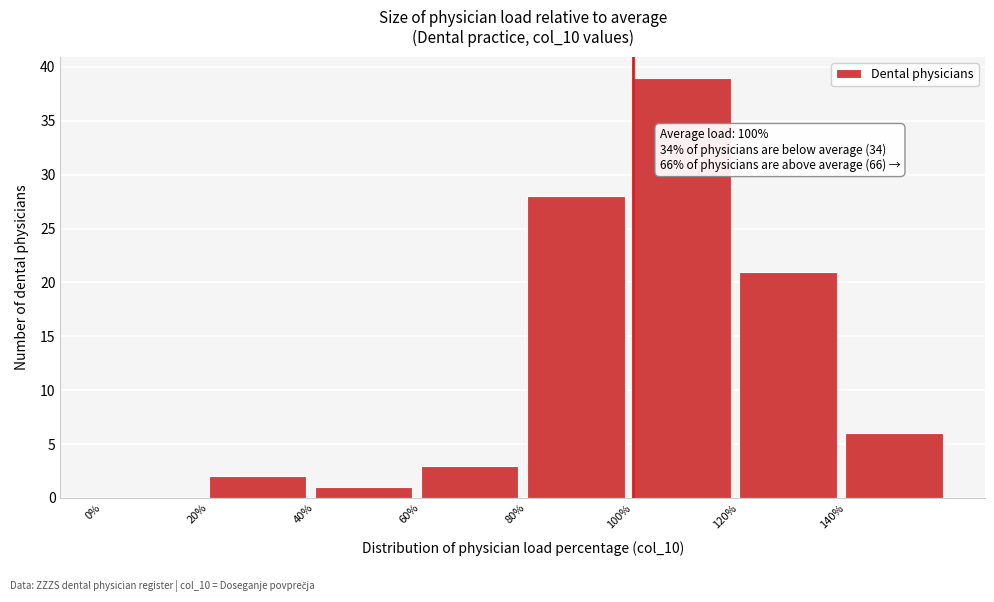

Which range on the x-axis has the tallest bar?

100 to 120